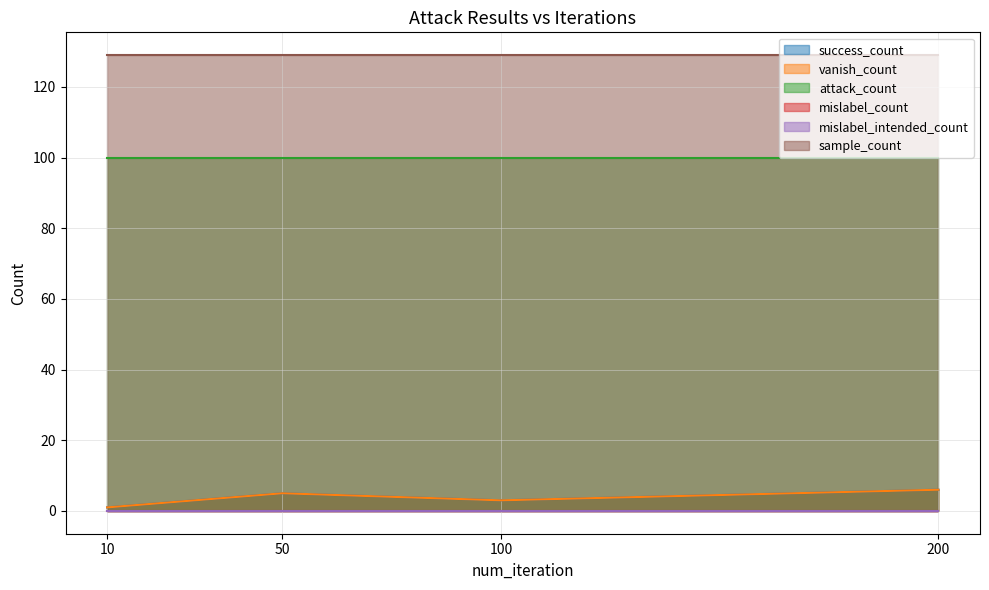

True or false: vanish_count and sample_count cross at least once.

False